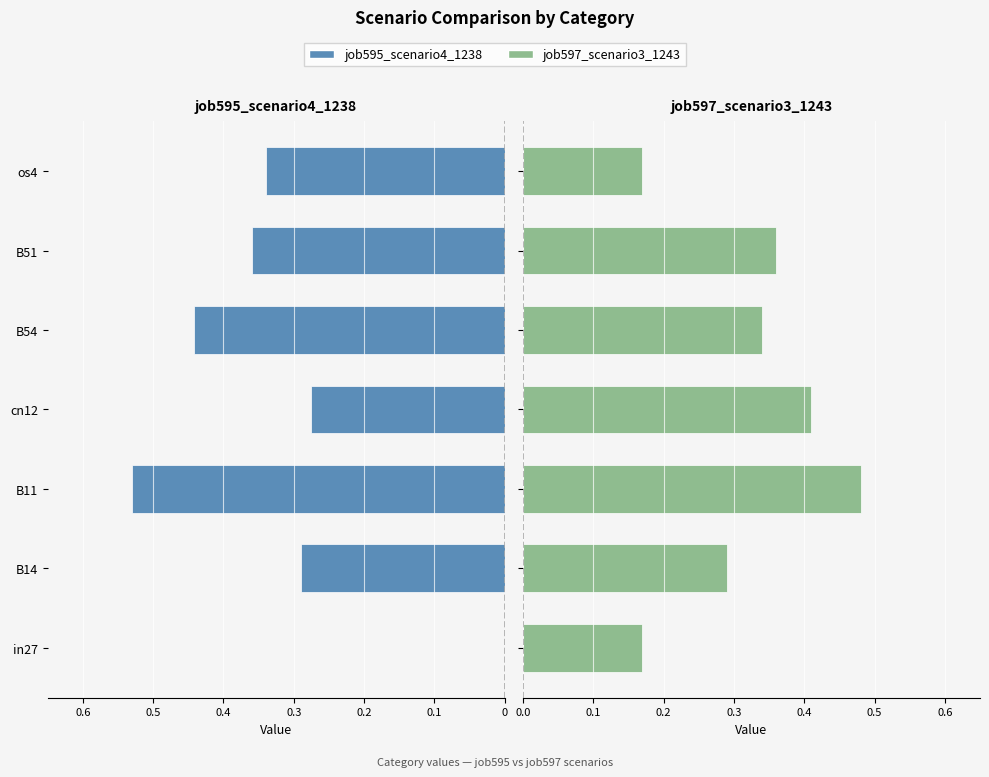

Are the bars horizontal?

Yes